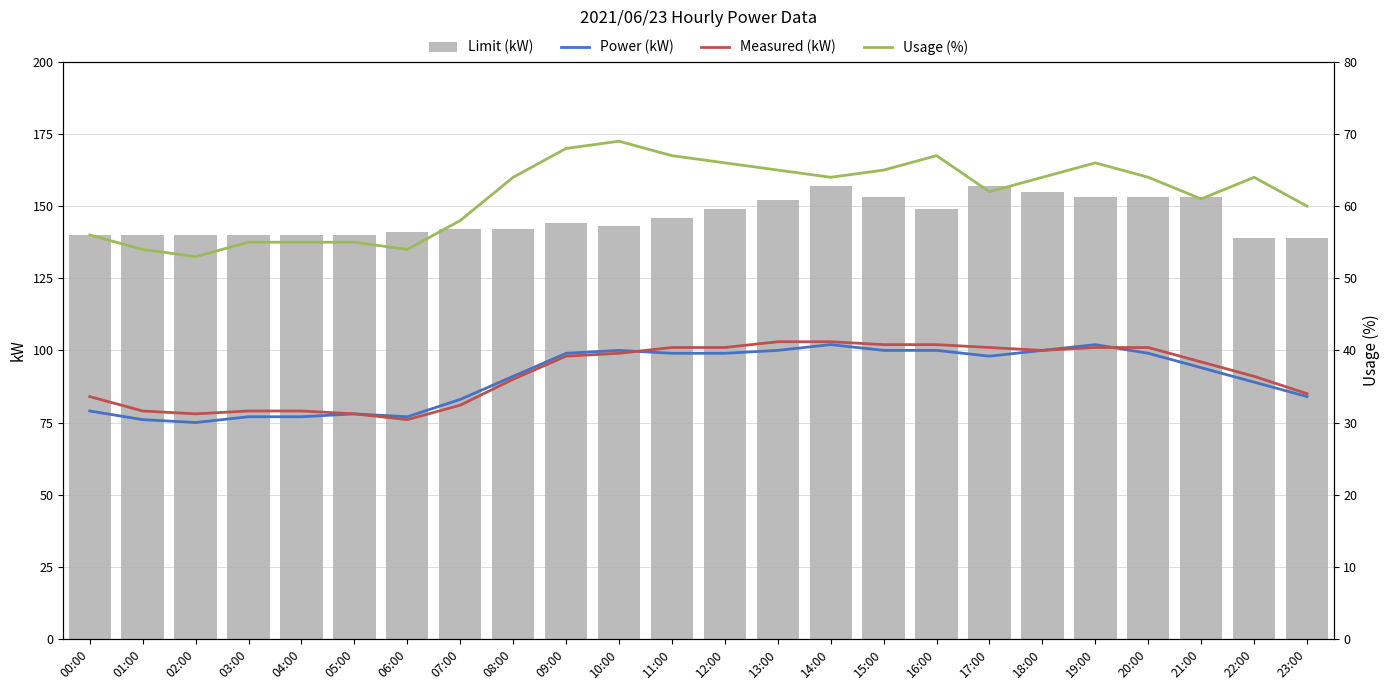

Is the value of Limit (kW) at 08:00 greater than the value of Measured (kW) at 15:00?

Yes